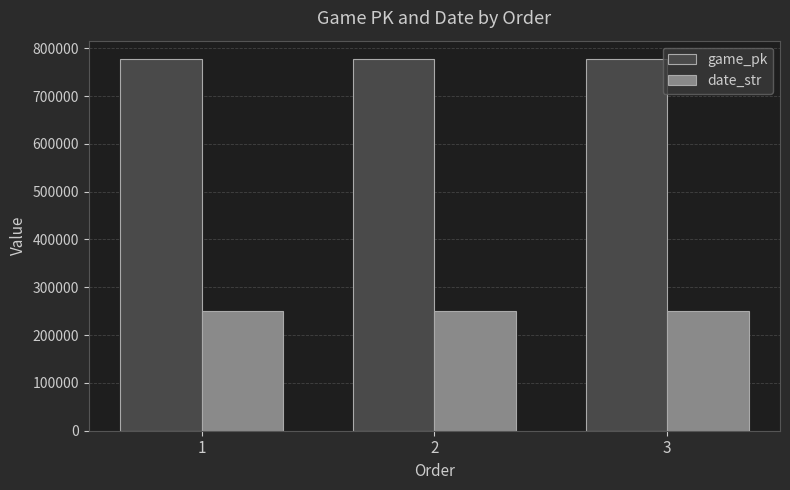

What is the difference between the highest and lowest values at 3?

526212